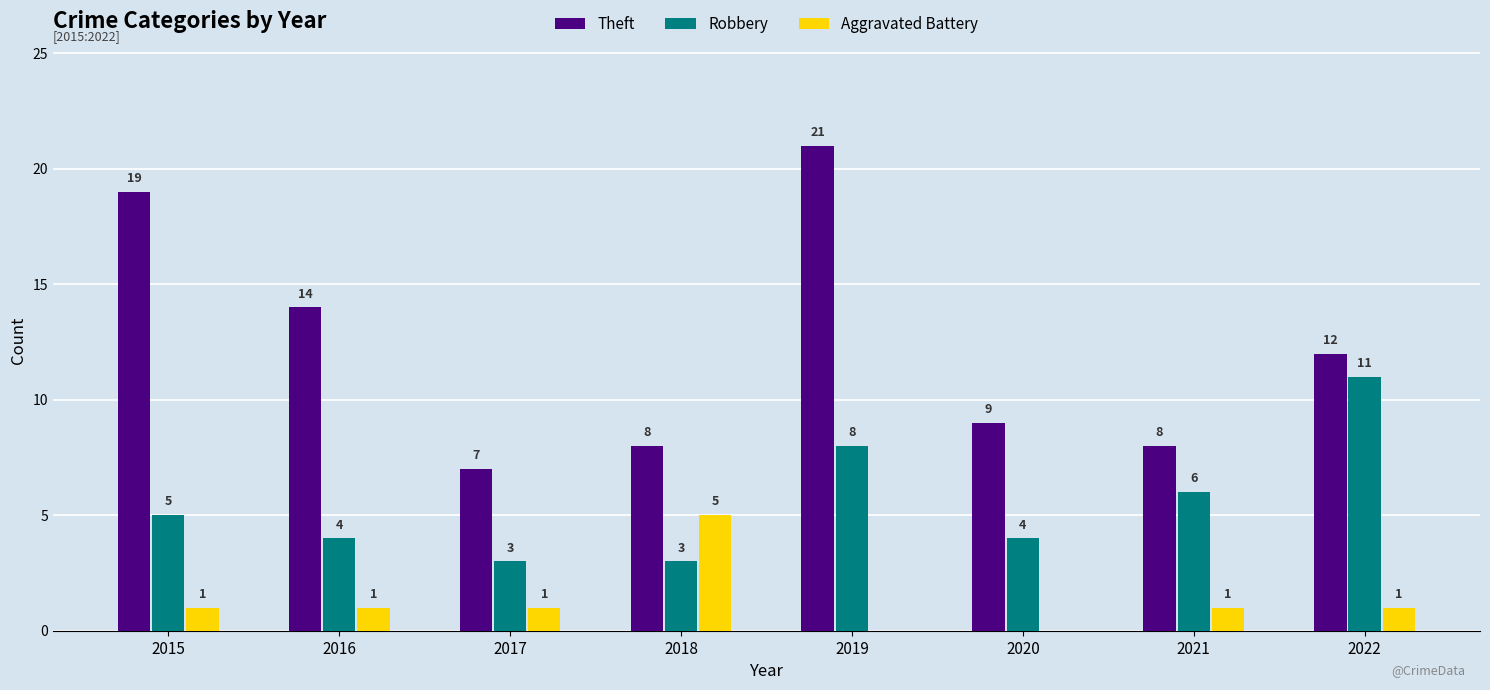

Which series has the largest total across all categories?

Theft